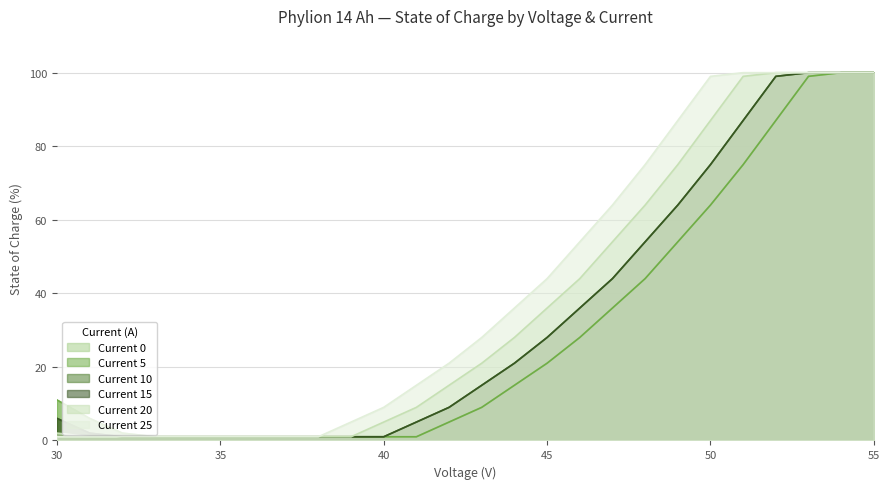

Does the chart display data point markers on the line(s)?

No